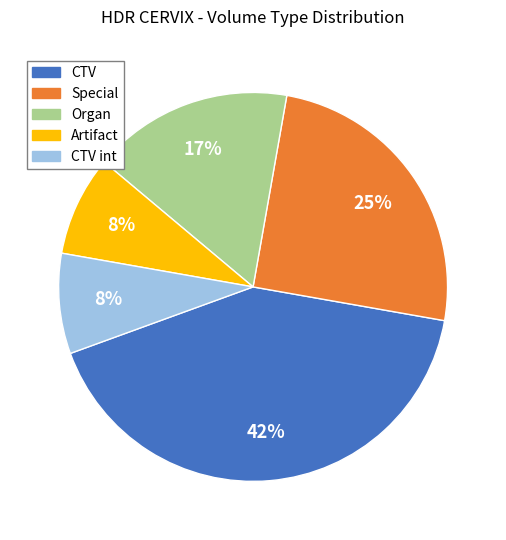

Is there any slice that represents more than half of the pie?

No